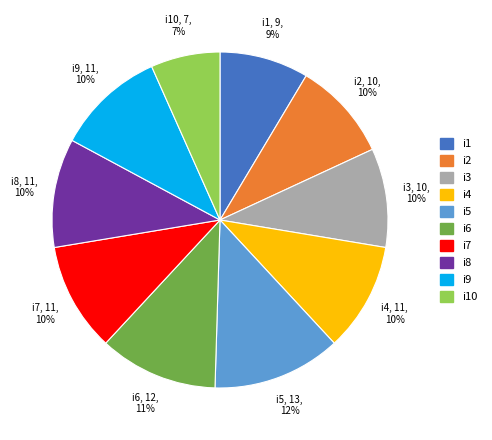

To the nearest percent, what is the average slice percentage?

10%